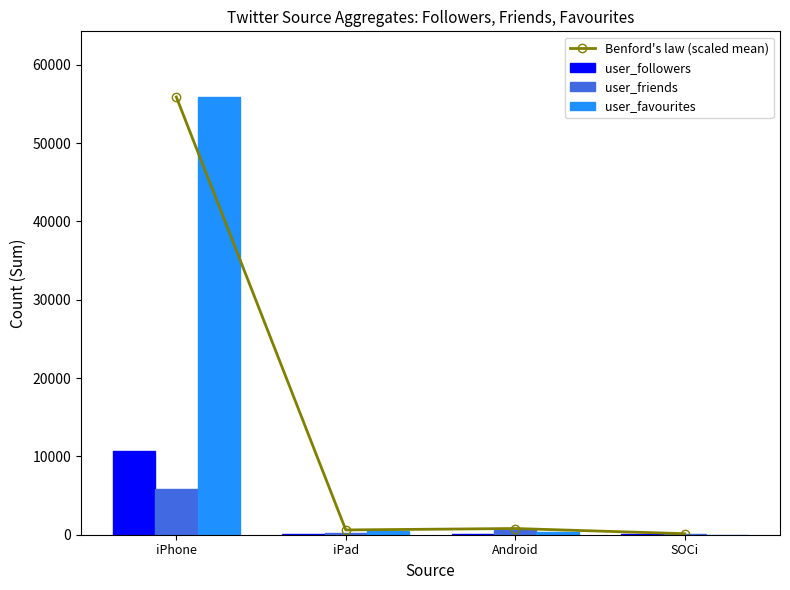

Rank the categories by user_favourites value from lowest to highest.

SOCi, Android, iPad, iPhone